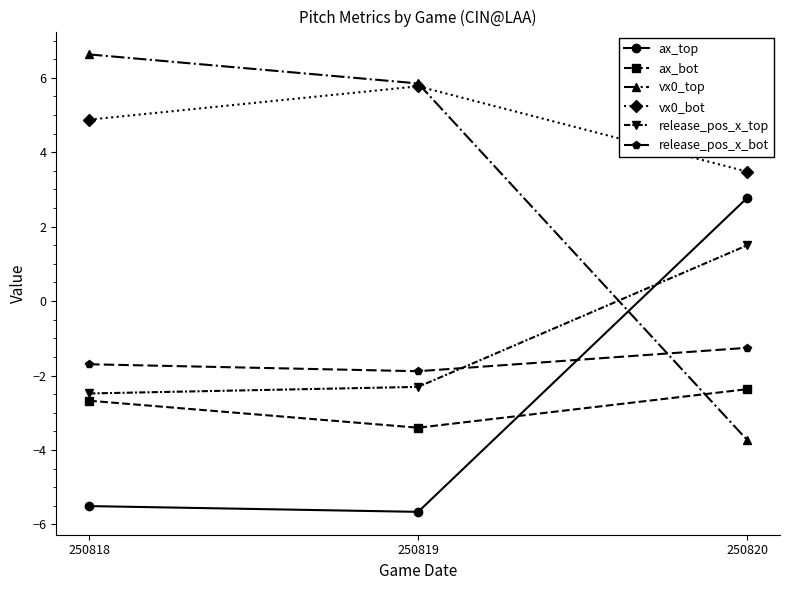

Where does the vx0_top series first go above 5?

250818